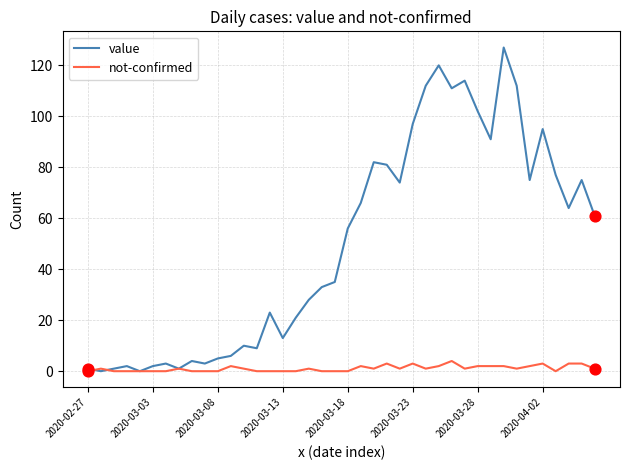

Which series has the largest total across all categories?

value